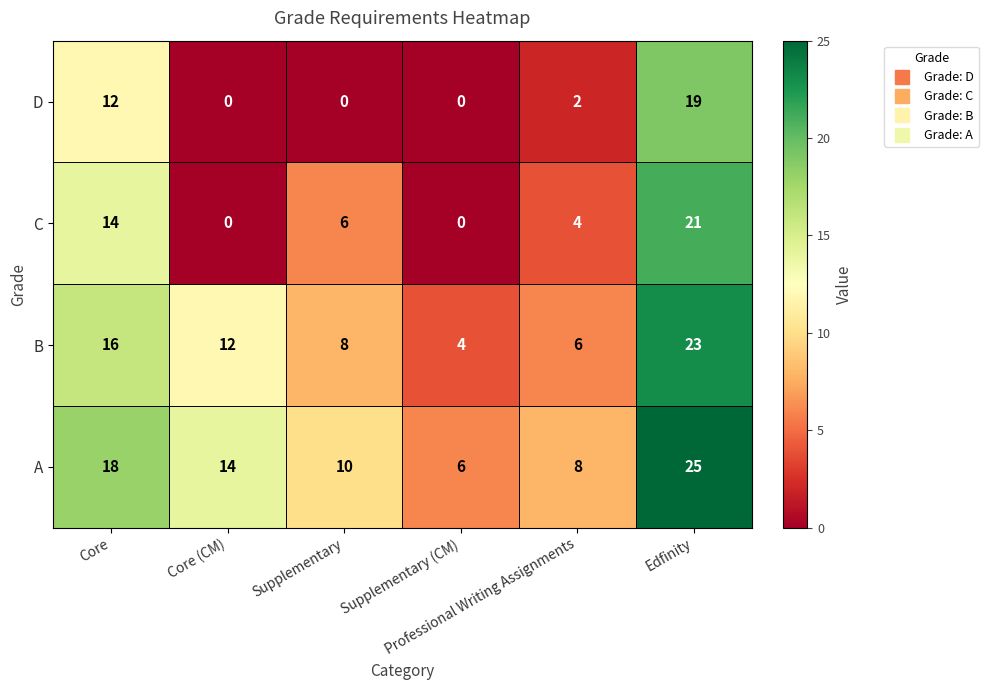

What is the sum of all D values?

33